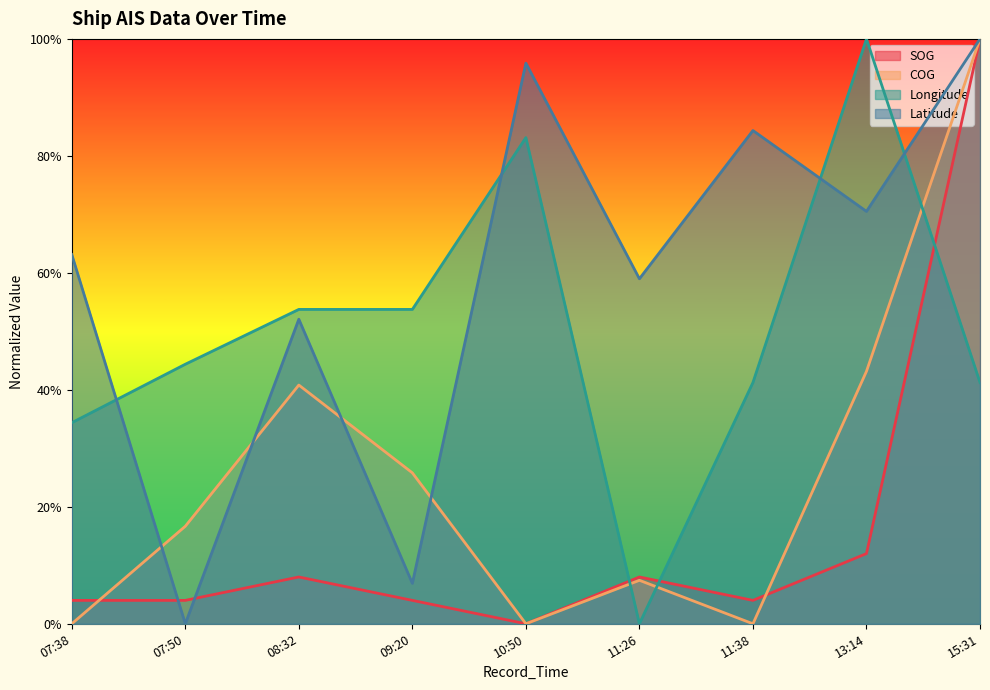

What is the difference between the highest and lowest values at 09:20?

0.5